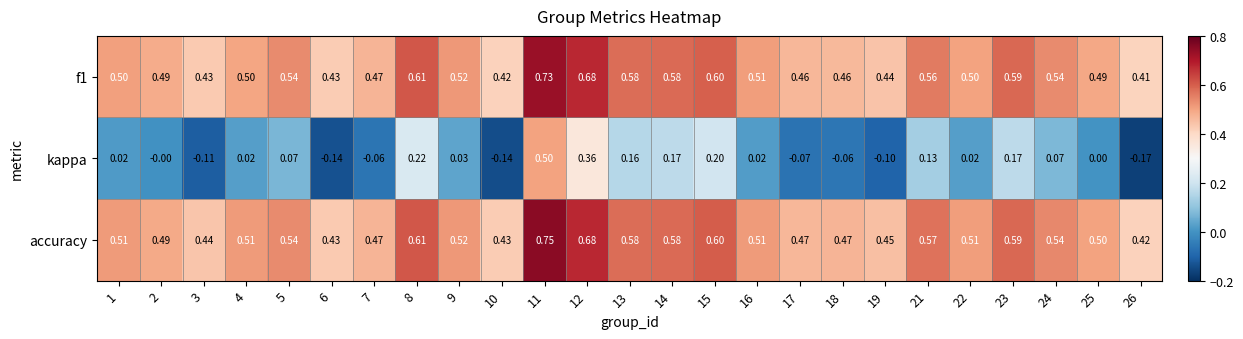

Between 2 and 11, which series saw the biggest shift?

kappa